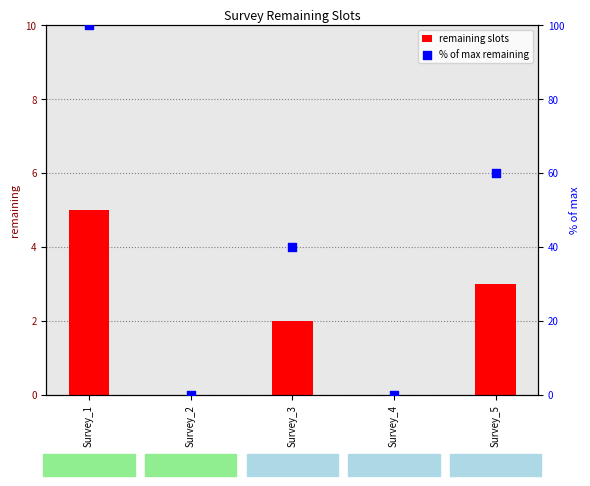

Which series reaches the maximum Y coordinate?

% of max remaining